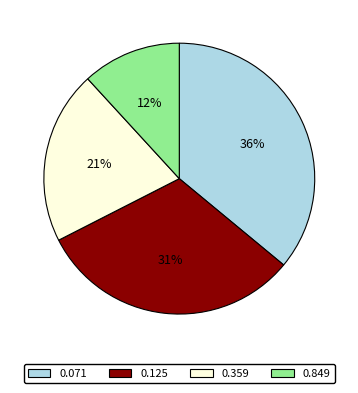

Which slice is the smallest?

0.849